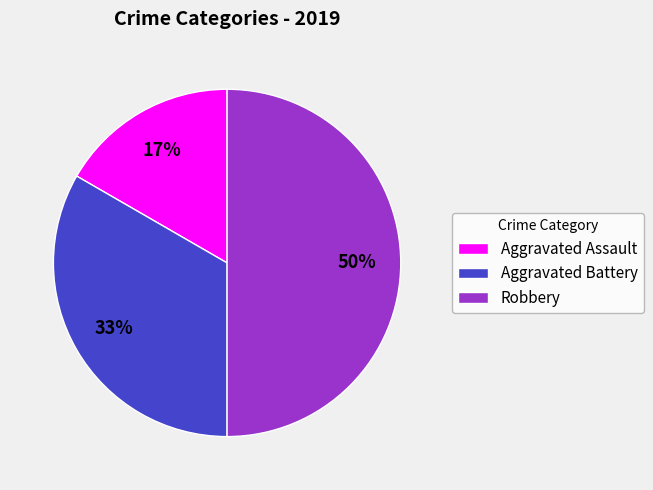

Rank the categories by value from highest to lowest.

Robbery, Aggravated Battery, Aggravated Assault